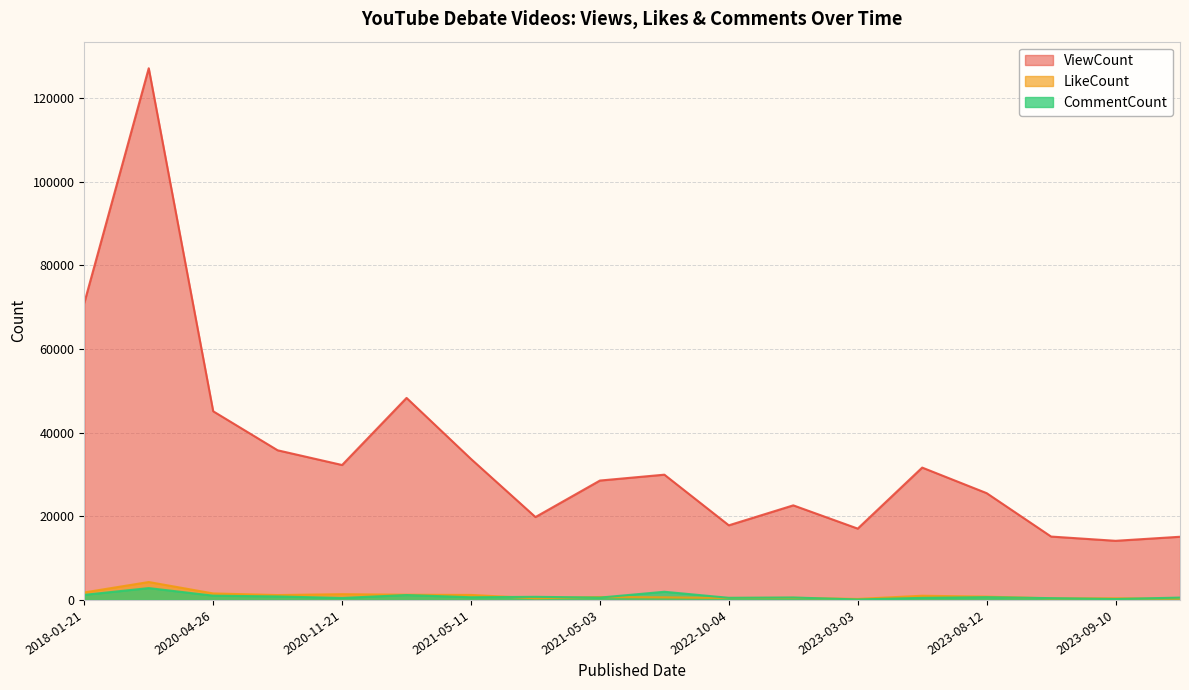

Is it true that LikeCount equals 364 at 2018-01-21?

False